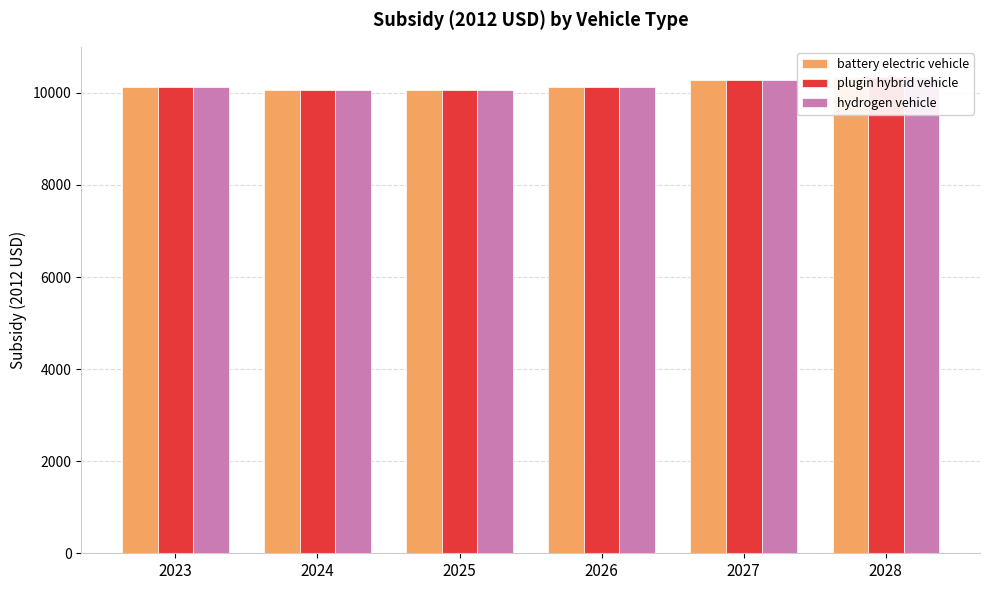

What is the total value across all series at 2024?

30179.3